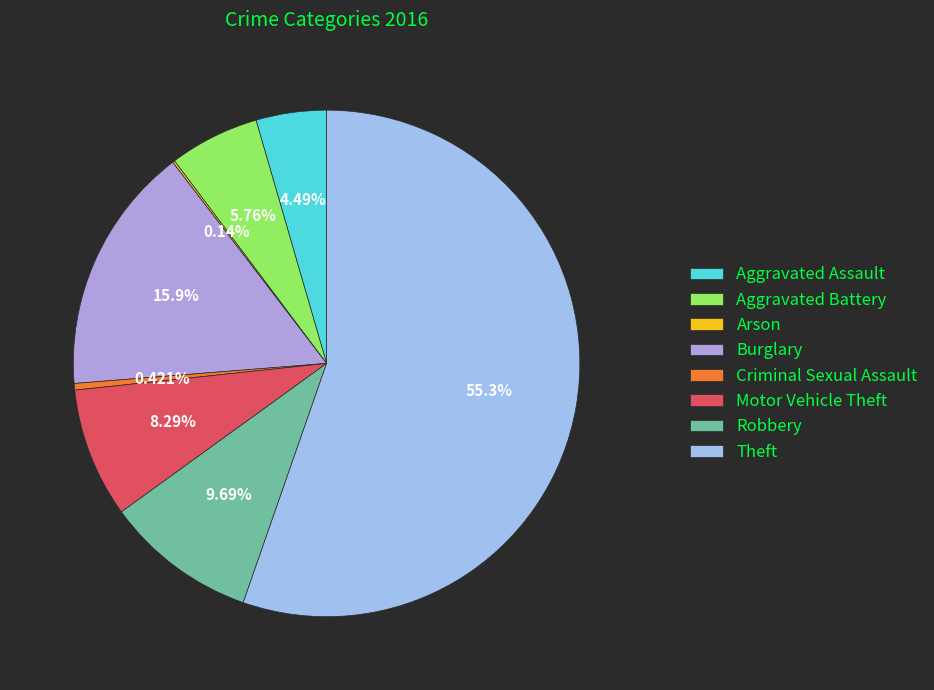

To the nearest percent, what percentage of the pie is Robbery?

10%